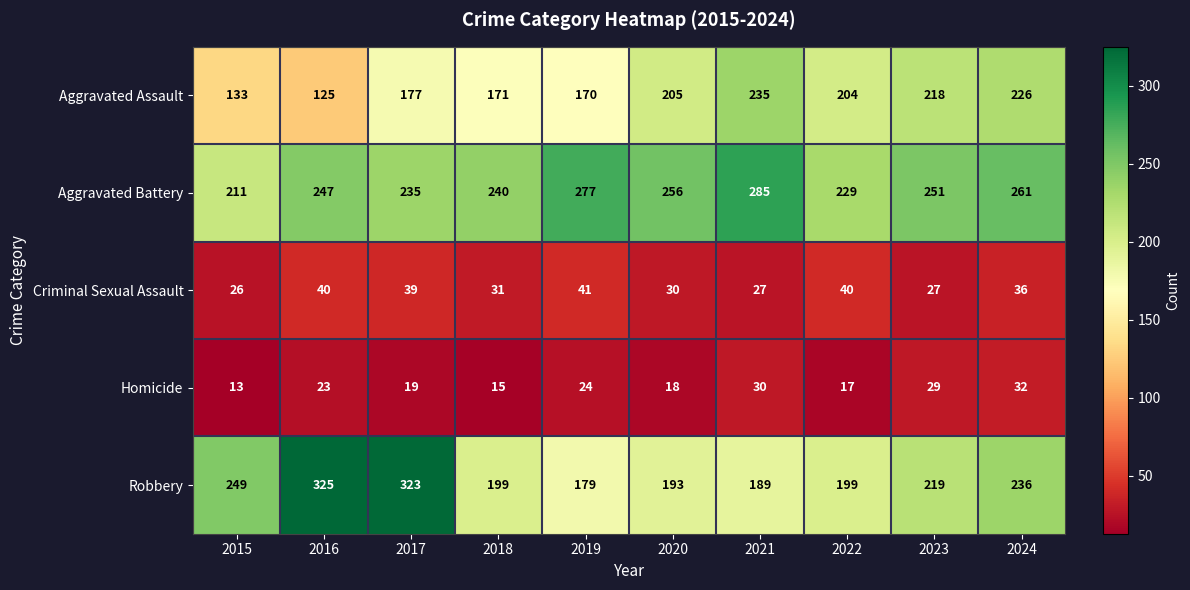

What is the total value across all series at 2018?

656